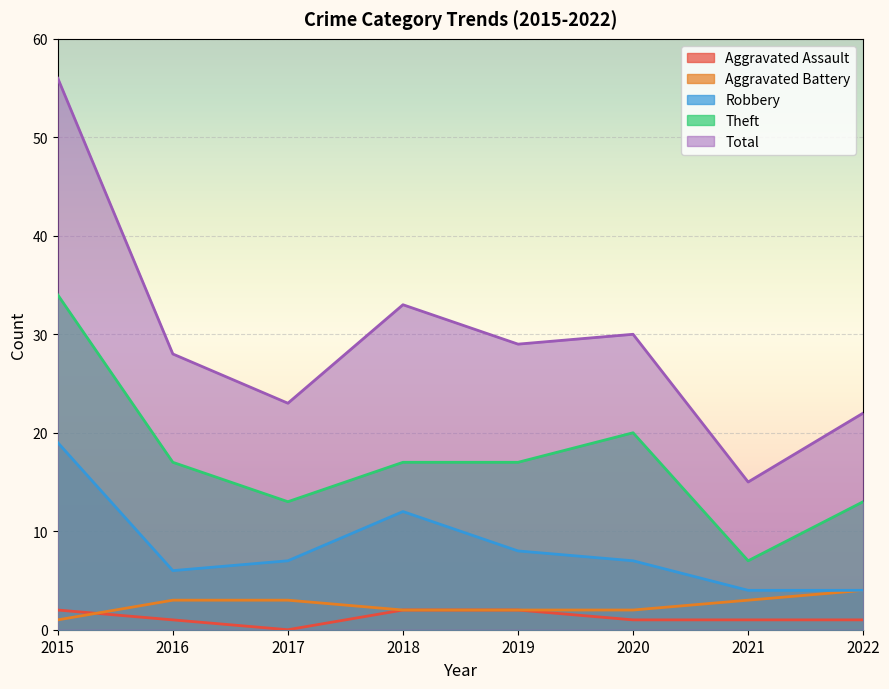

At which category does the chart reach its minimum across all series?

2017